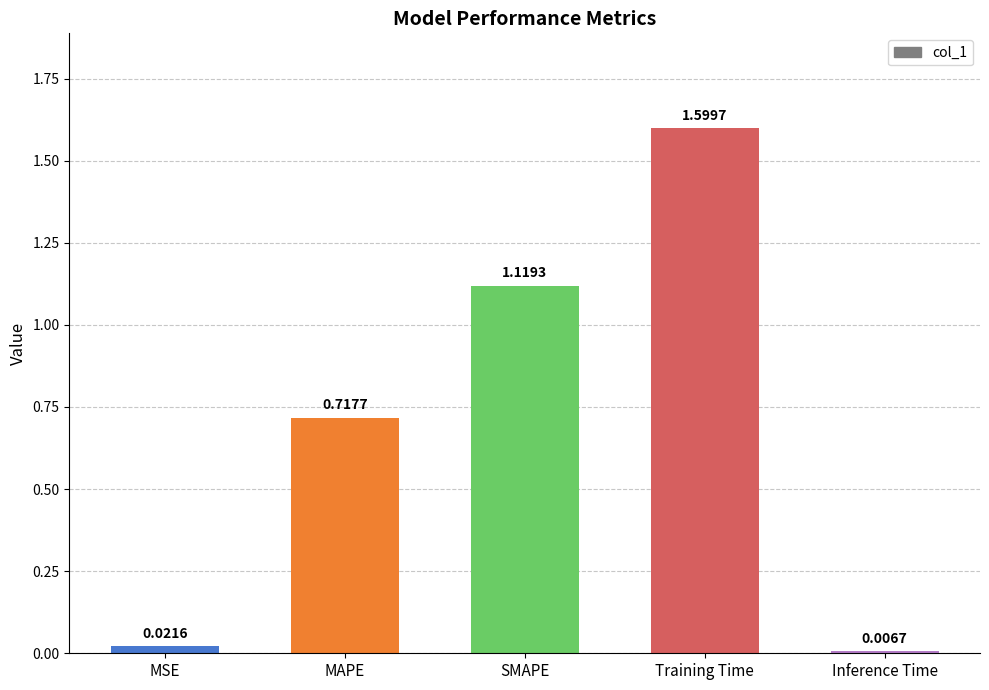

Rank the categories by value from highest to lowest.

Training Time, SMAPE, MAPE, MSE, Inference Time